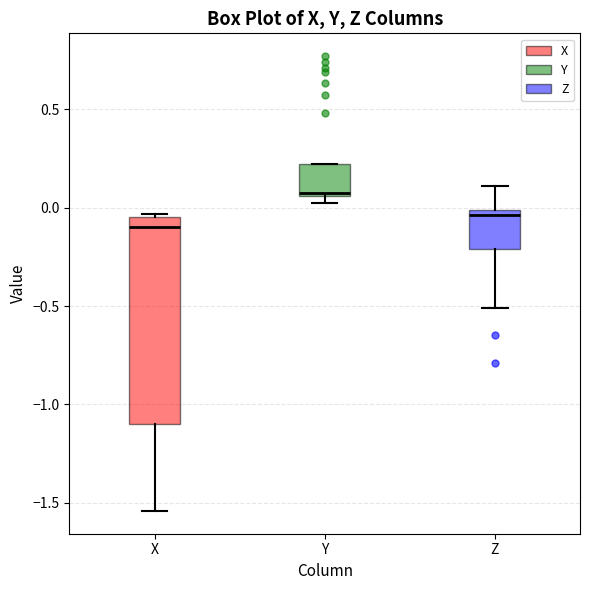

Which box's median line is the highest?

Y